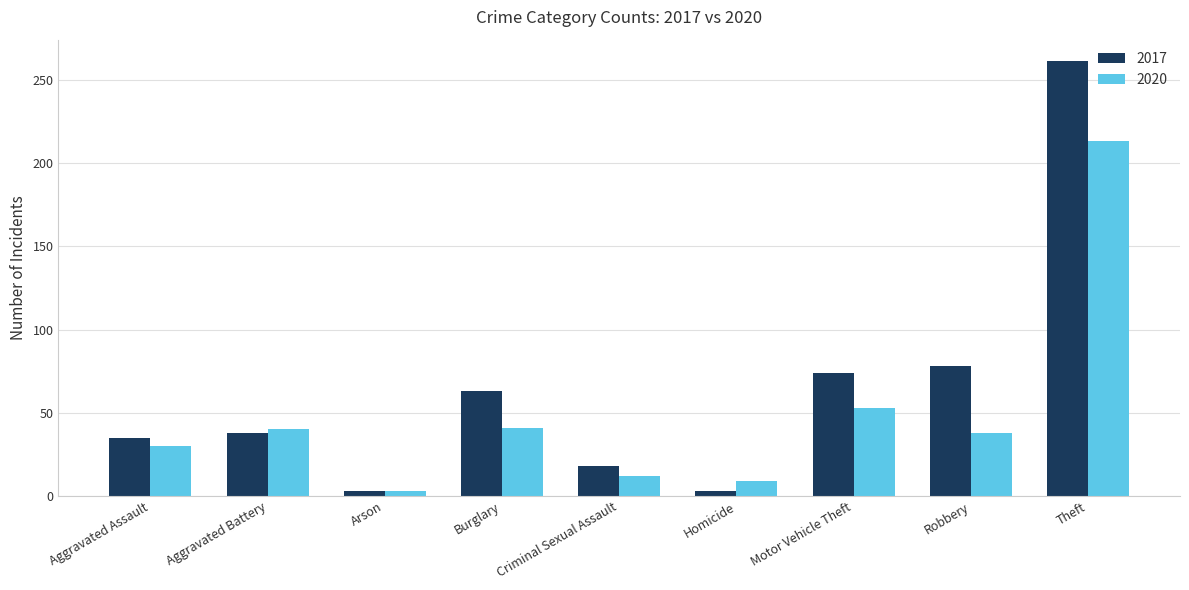

What is the approximate value of 2020 at Aggravated Battery, to the nearest 50?

50